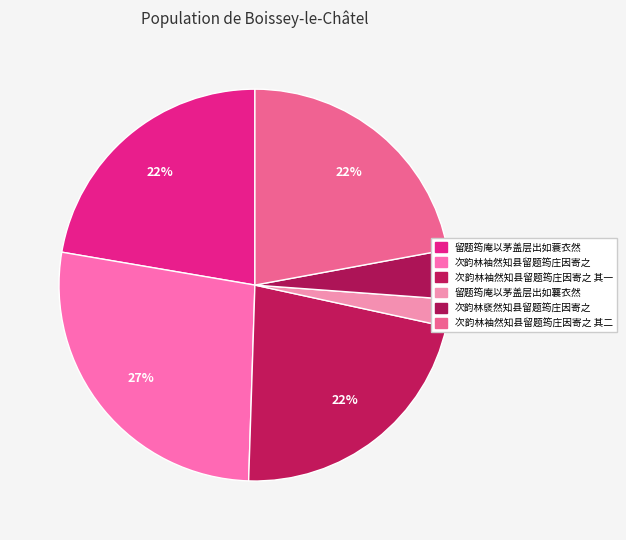

How many slices are in this pie chart?

6